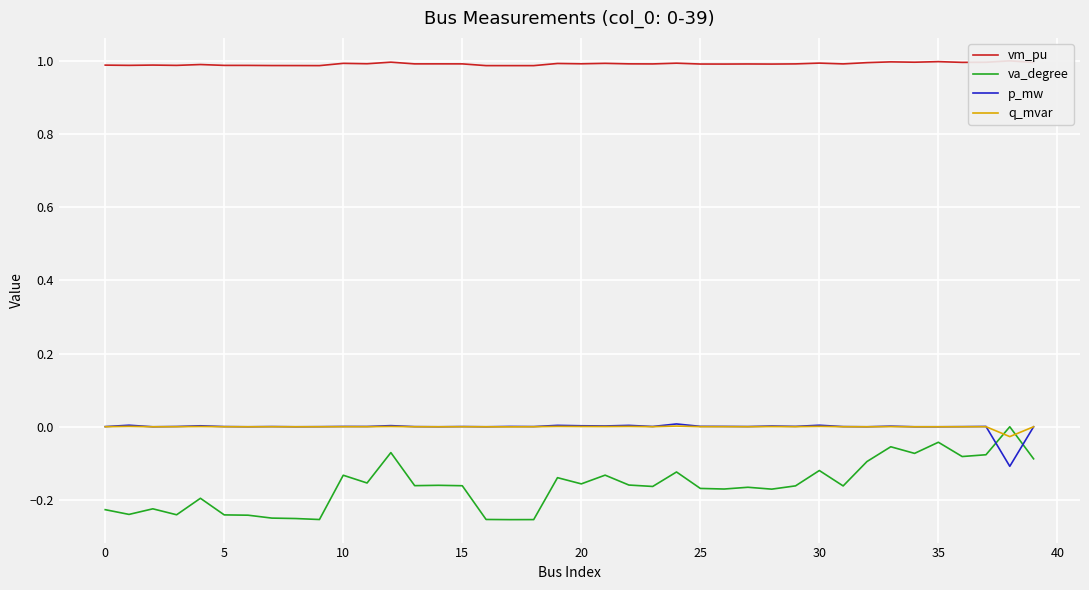

True or false: va_degree and vm_pu cross at least once.

False